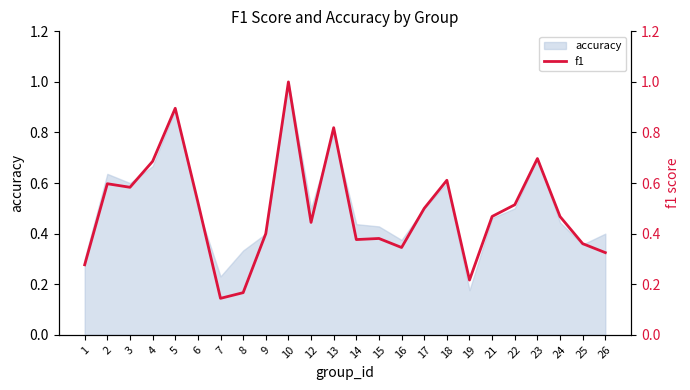

Rank the categories by value from lowest to highest.

7, 8, 19, 1, 26, 16, 25, 14, 15, 9, 12, 24, 21, 17, 22, 6, 3, 2, 18, 4, 23, 13, 5, 10